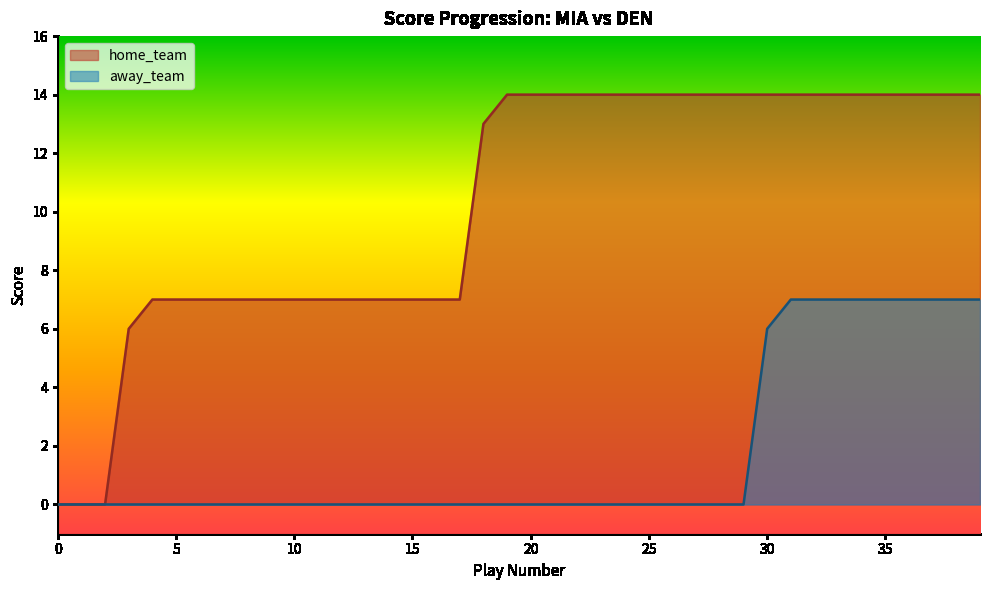

How many categories are shown in the chart?

40